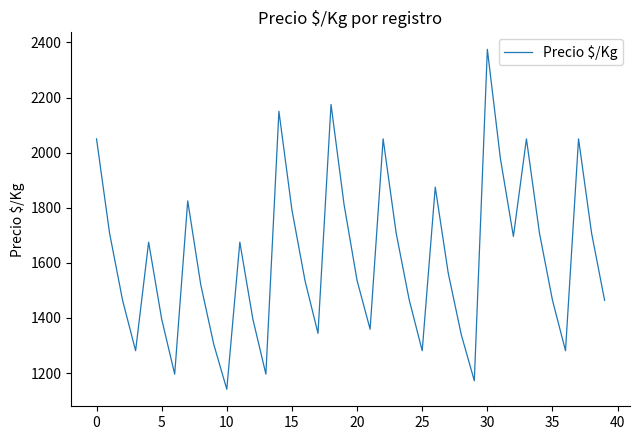

What is the maximum value shown in the chart?

2375